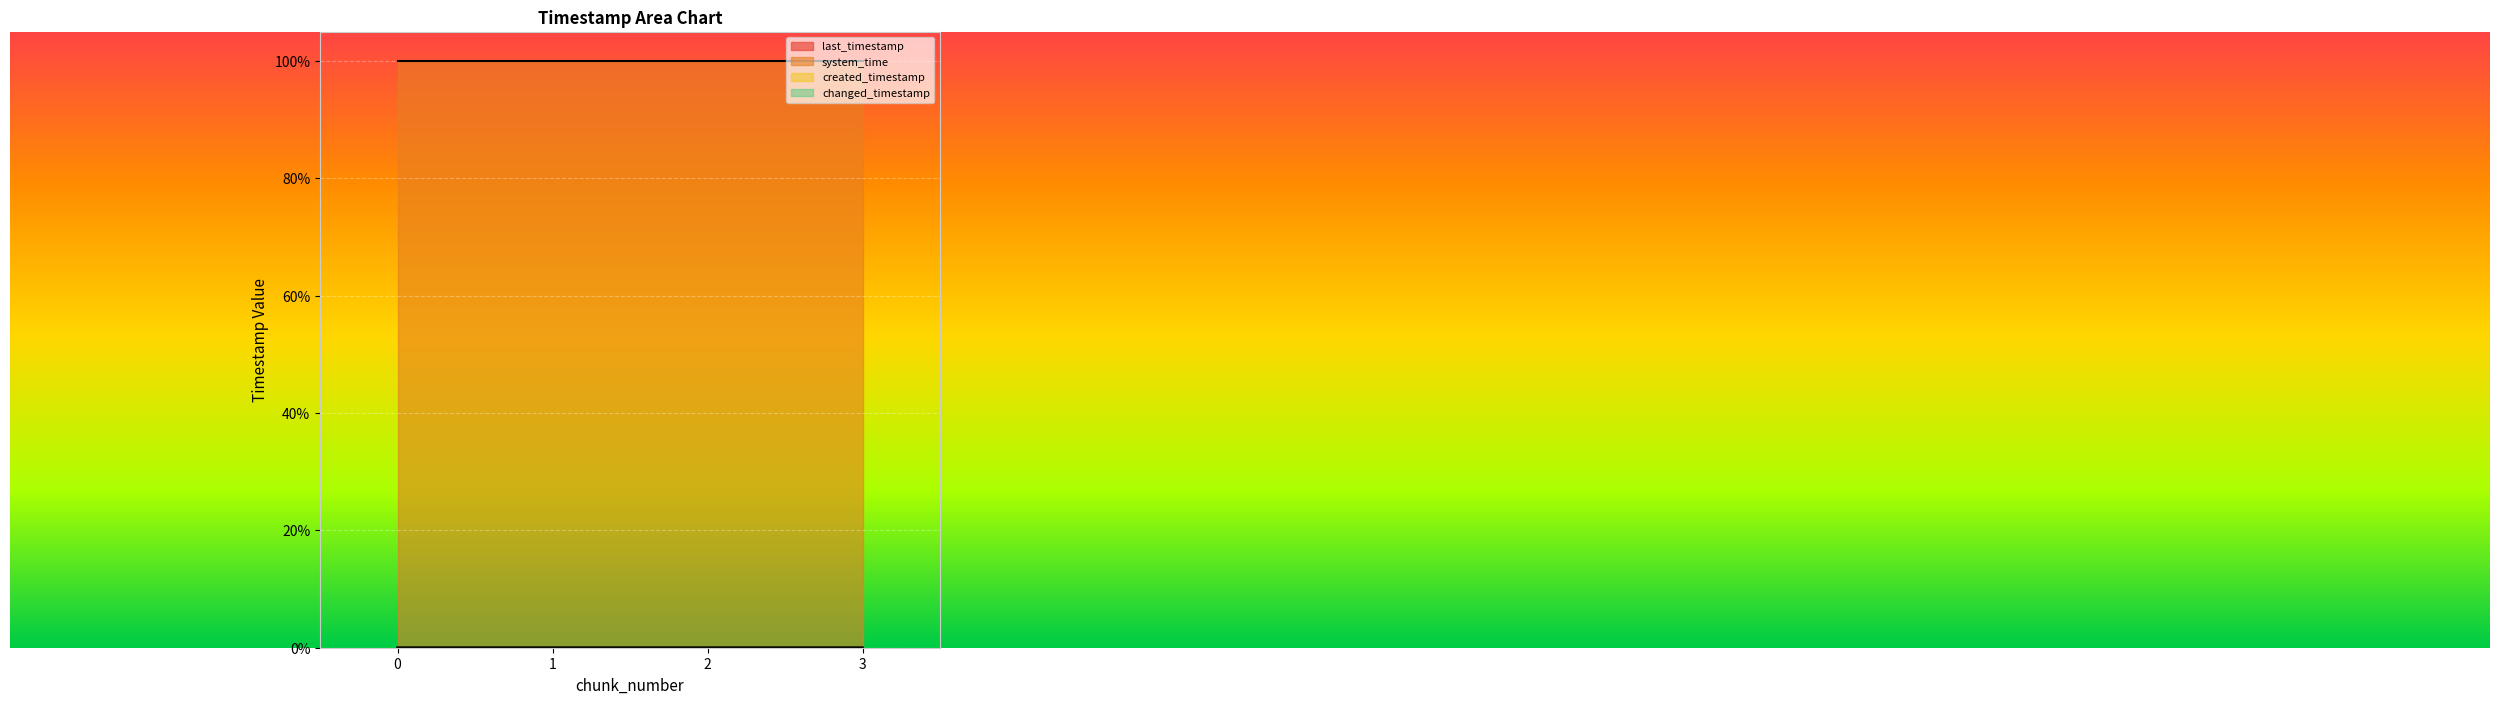

True or false: changed_timestamp has more than 0 interior local peaks.

False